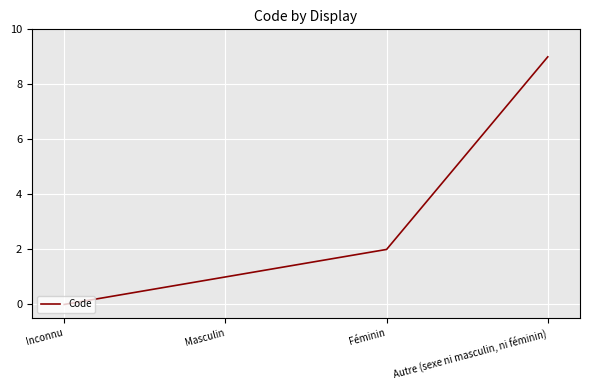

Is this an area chart (filled region under the line)?

No